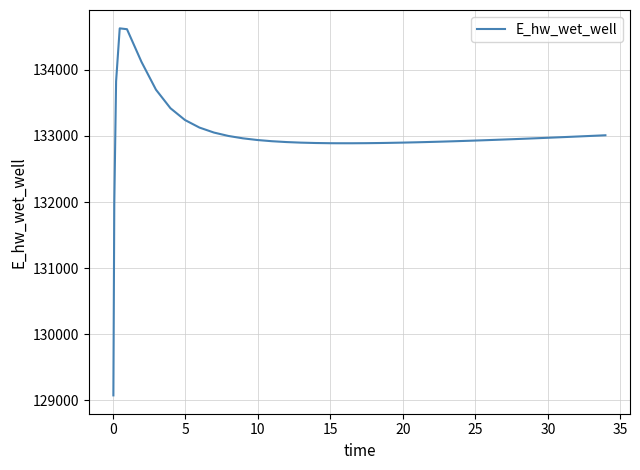

What is the sum of all values?

5319842.0